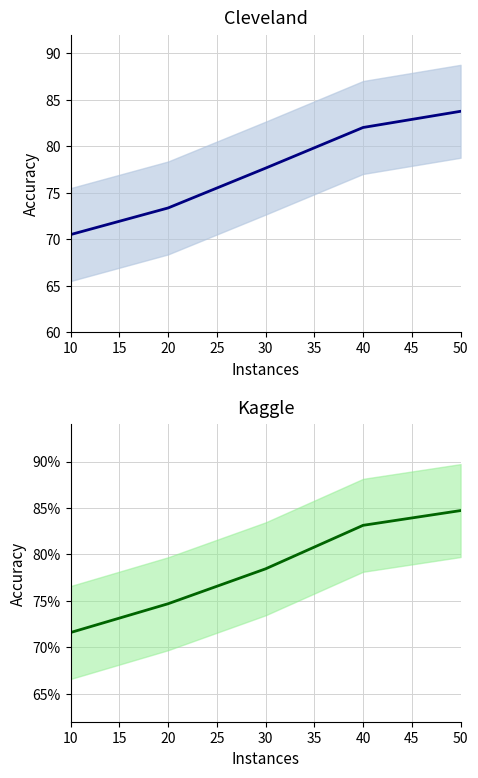

True or false: cleveland and kaggle intersect in this chart.

False